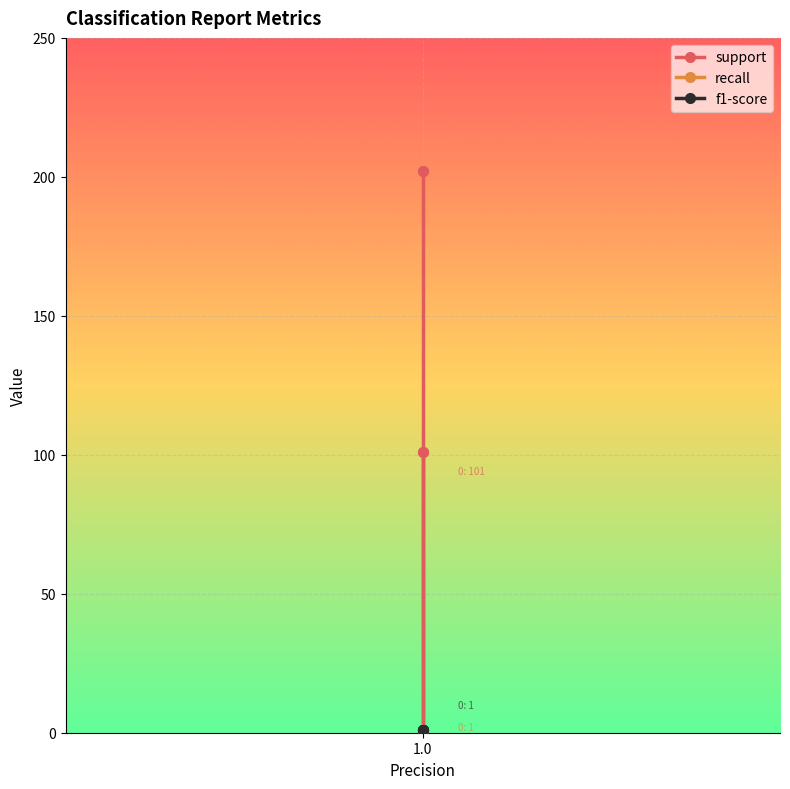

Is the value of recall at 1.0 greater than the value of support at 1.0?

No